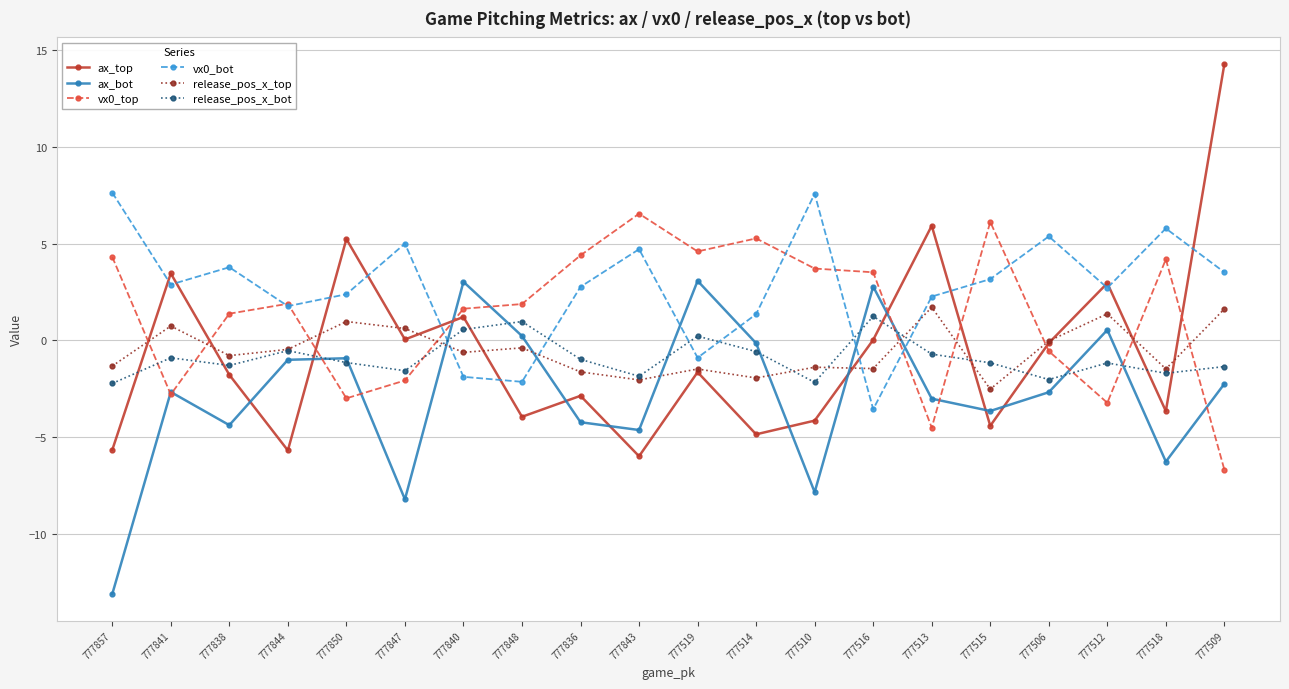

The release_pos_x_top series shows 2.3 at 777512. True or false?

False